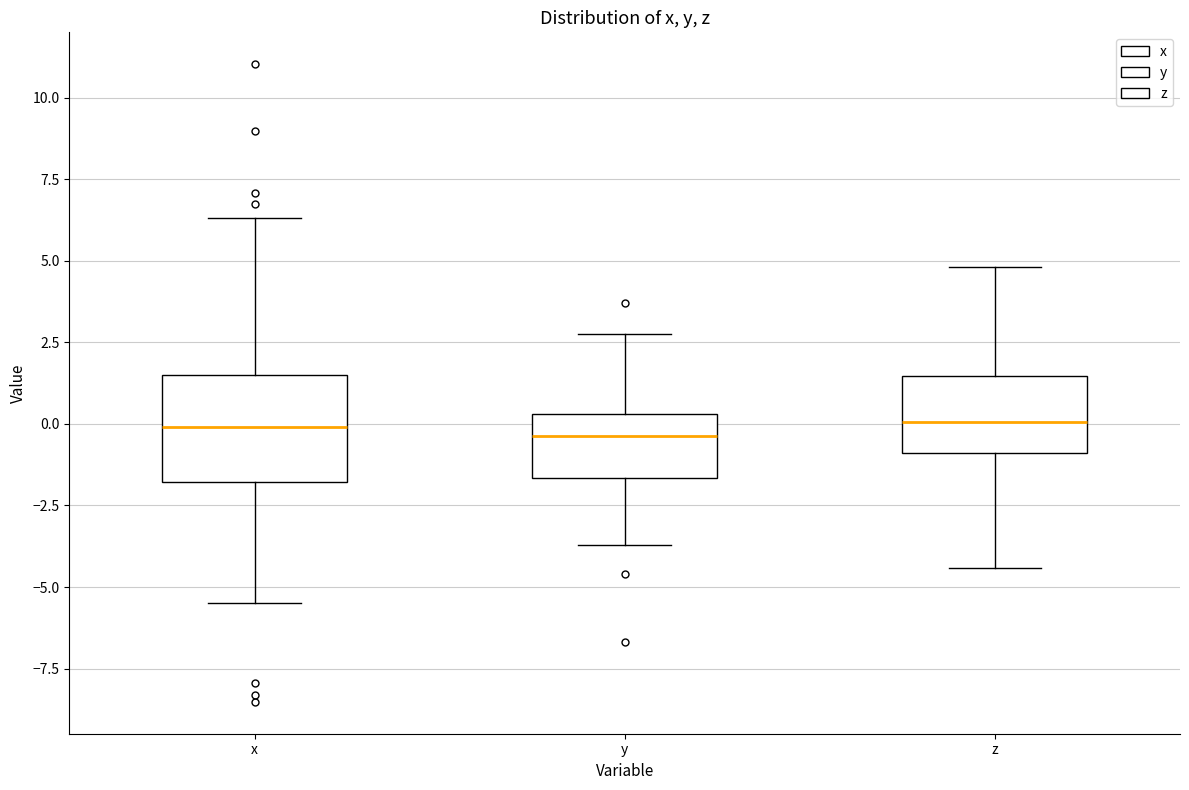

Comparing the boxes themselves (not the whiskers), which one is the tallest?

x